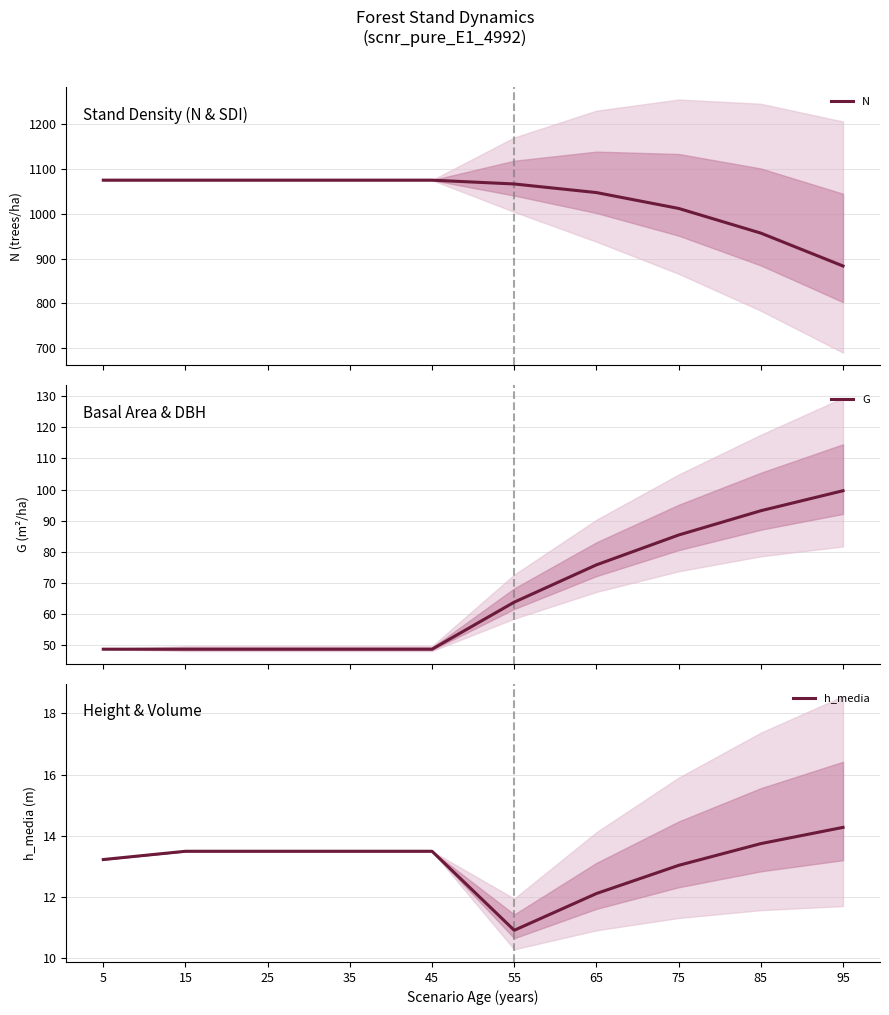

In h_media, how many points are lower than both neighbors (excluding endpoints)?

1